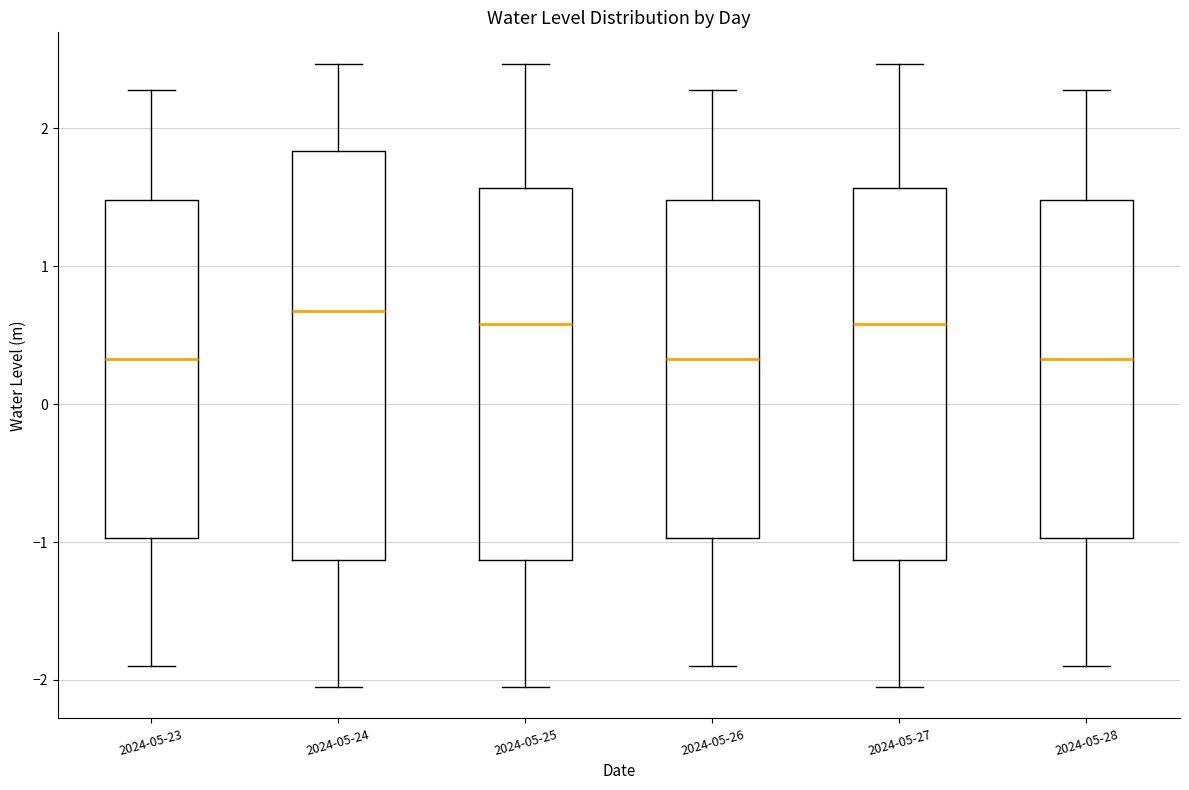

Which box is the tallest, from its lower edge to its upper edge?

2024-05-24